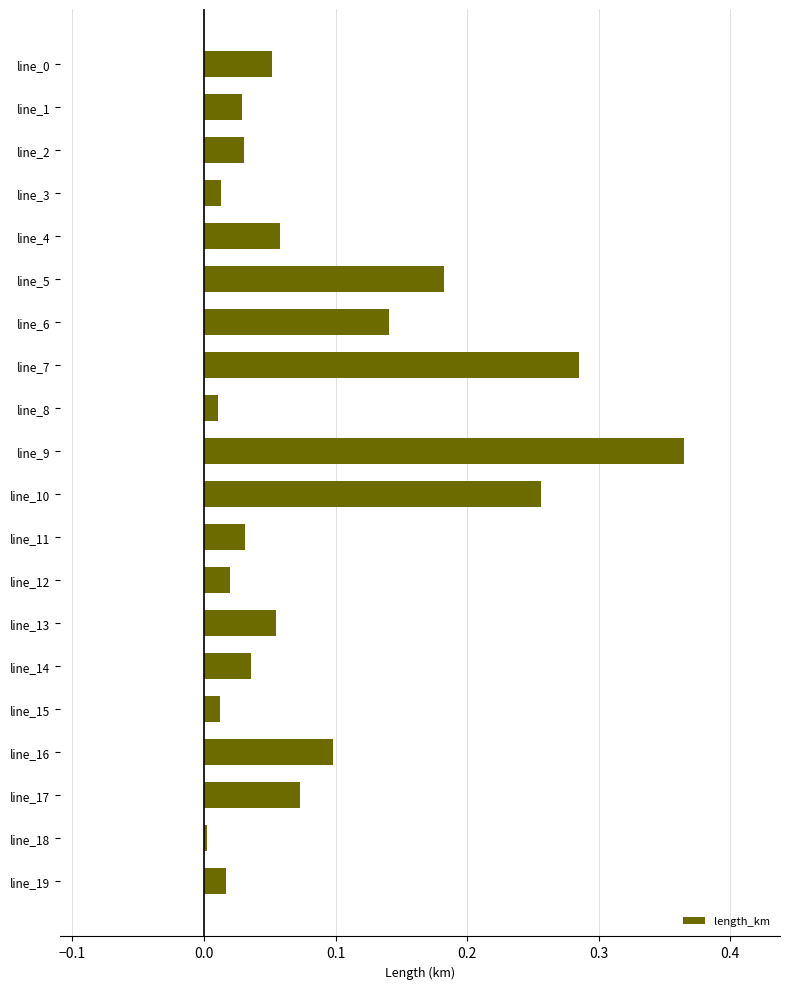

Are the bars horizontal?

Yes